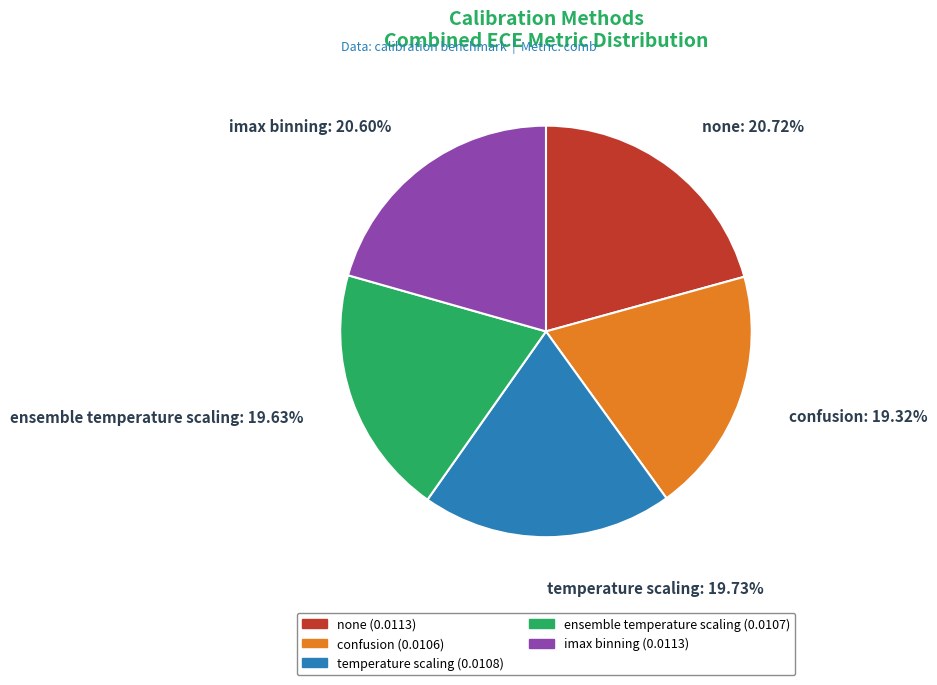

What percentage is the temperature scaling slice, to the nearest percent?

20%